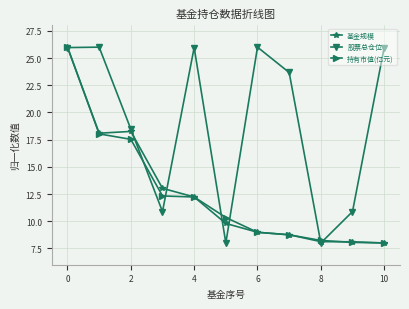

What is the minimum value for 持有市值(亿元)?

8.0